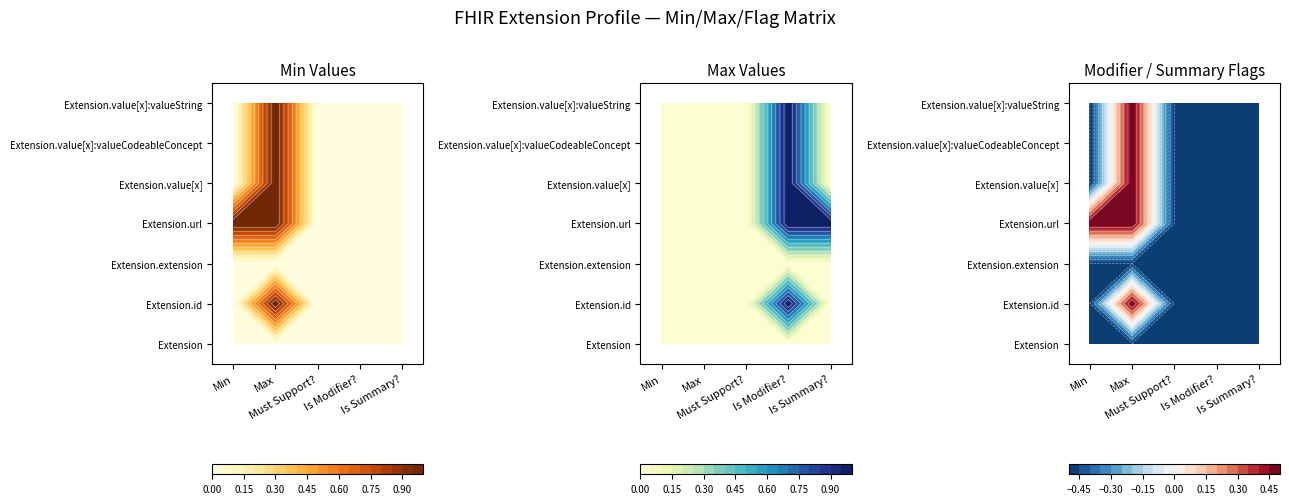

The Extension.url series shows 2 at 3. True or false?

False